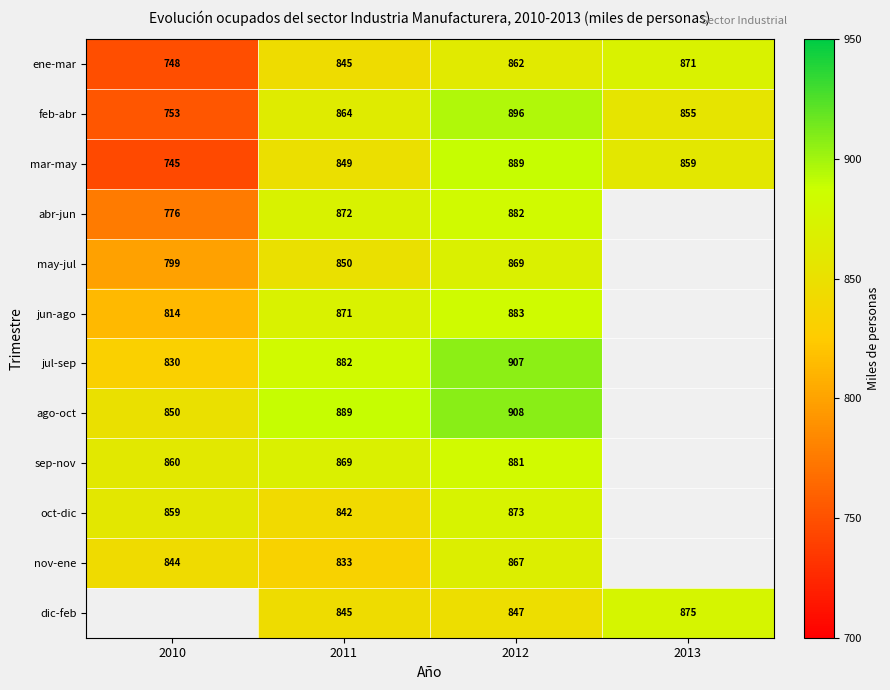

What is the difference between the second highest and second lowest values in the ene-mar series?

17